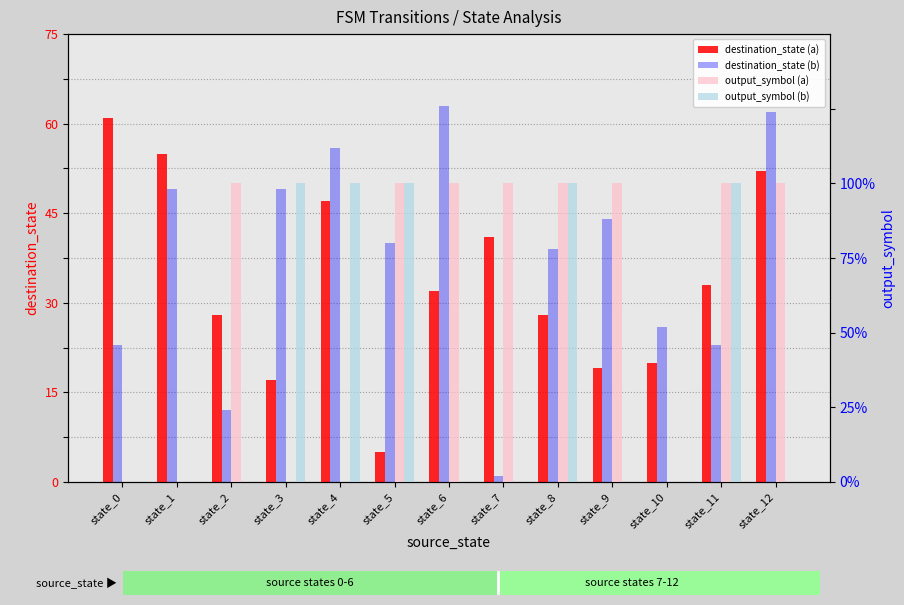

How many distinct data groups are displayed?

4